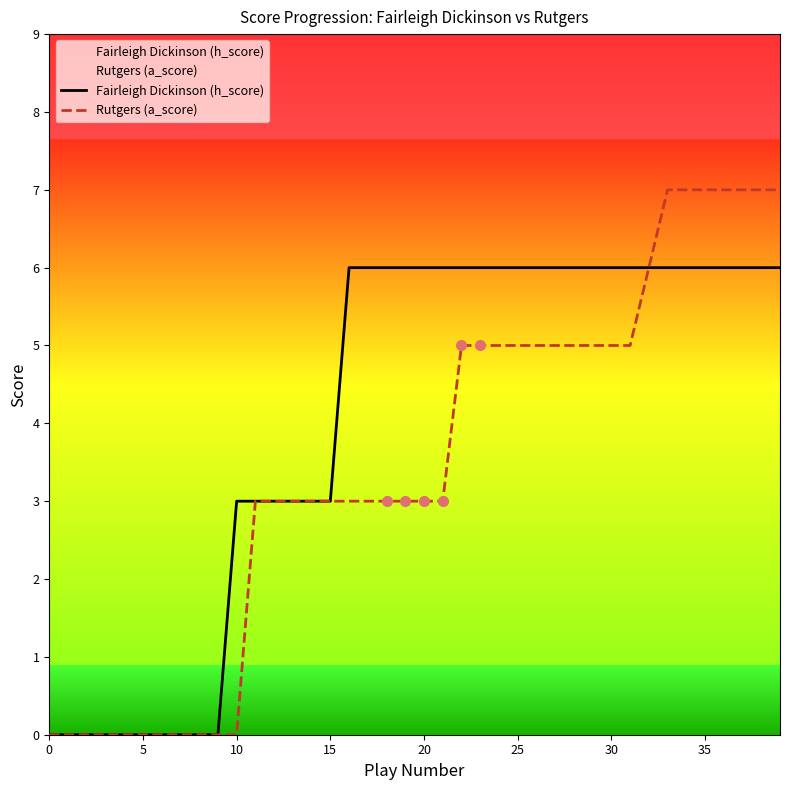

Is it true that Fairleigh Dickinson (h_score) equals 6 at 39?

True